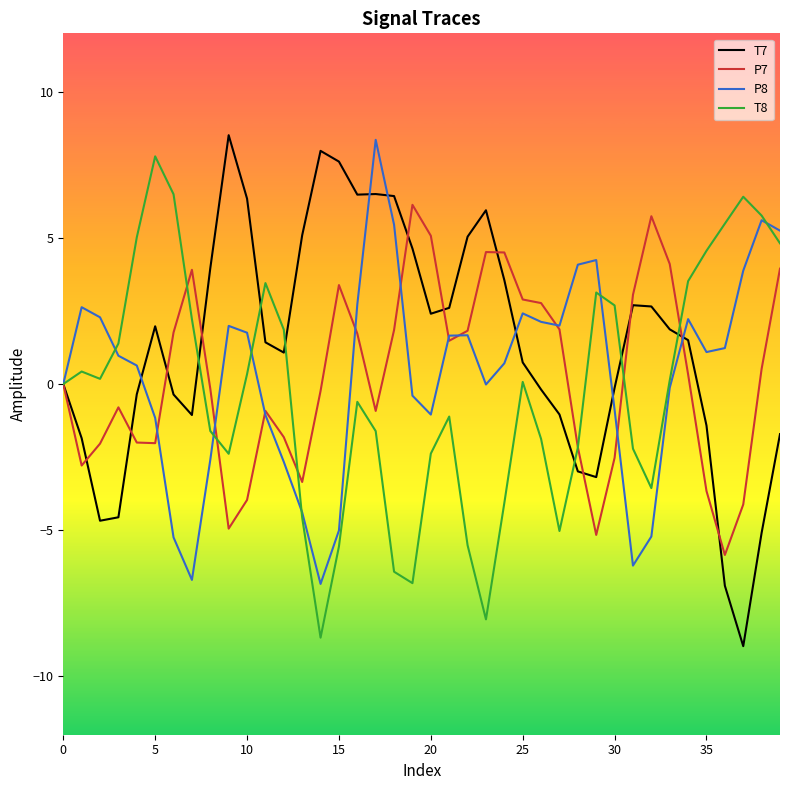

What is the minimum value shown in the chart?

-9.0